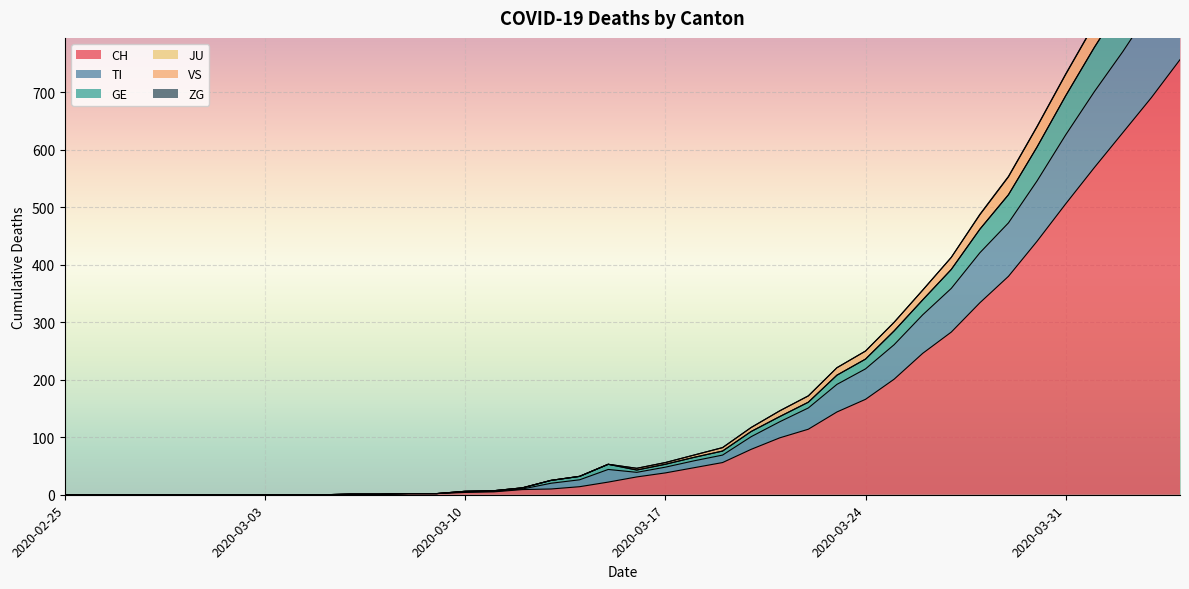

What is the average value of the CH series?

147